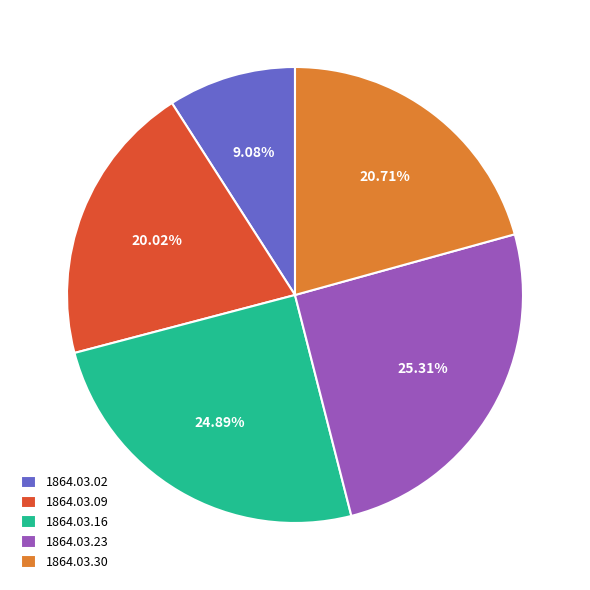

Does any single category account for the majority?

No